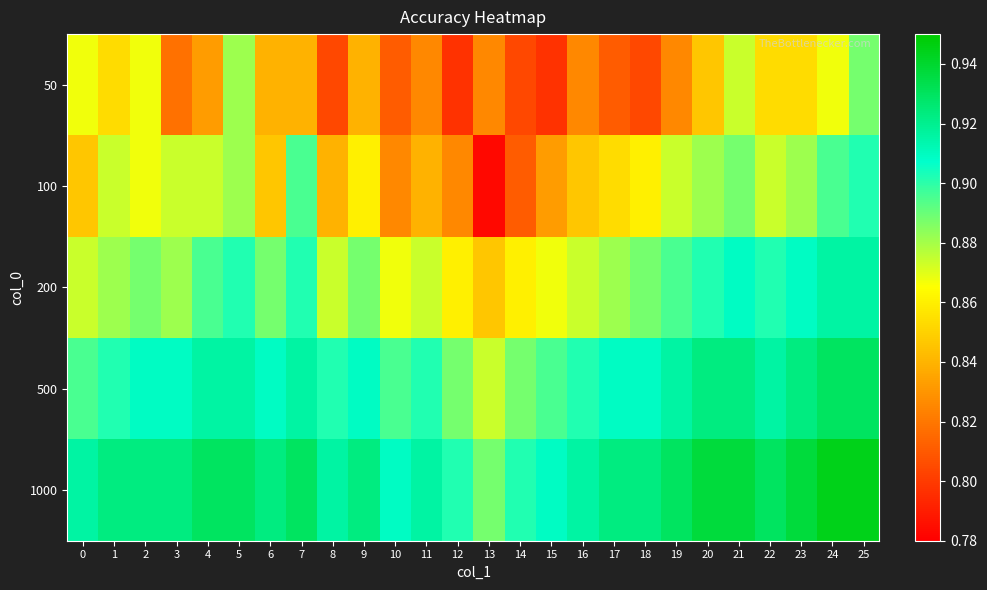

What is the total value across all series at 14?

4.3